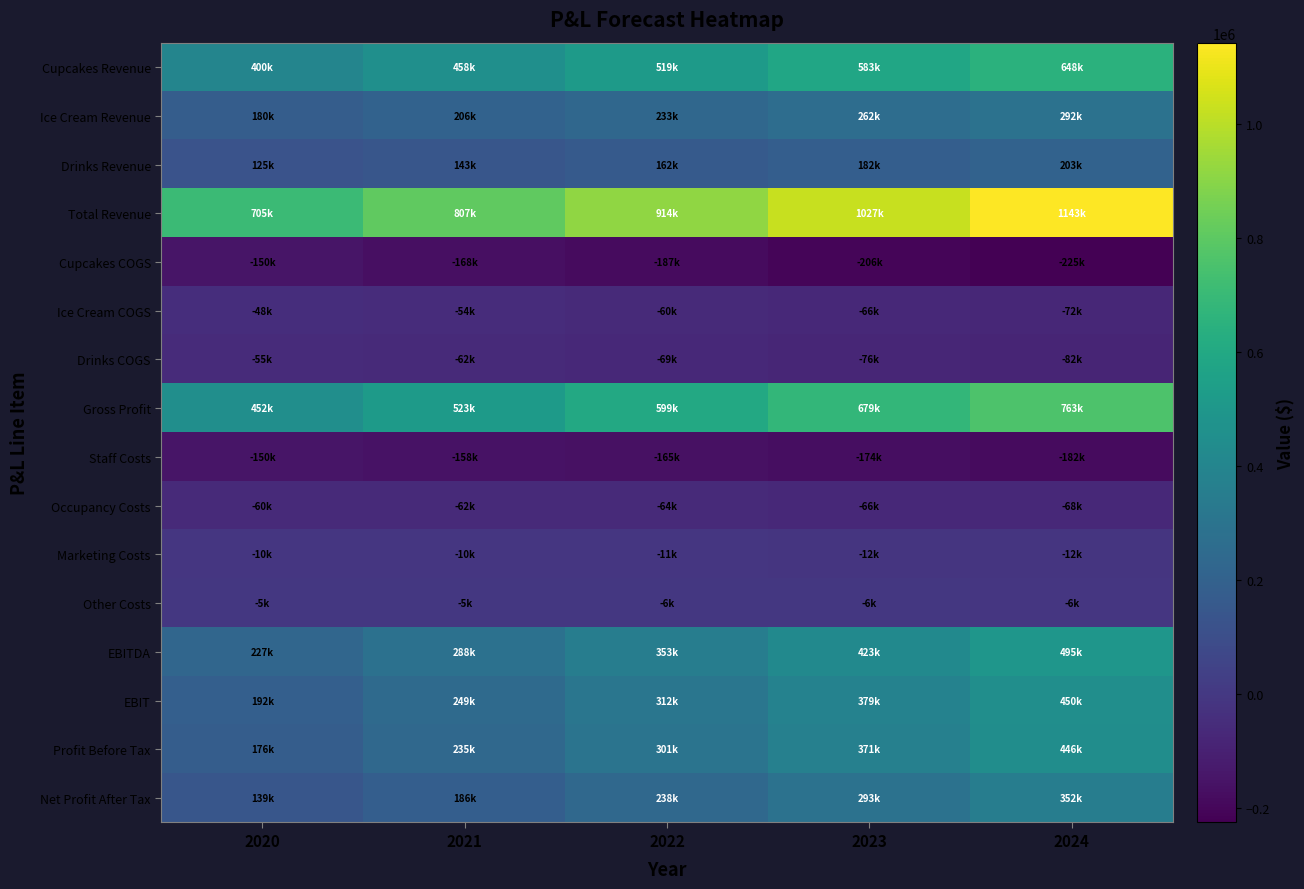

Is it true that Total Revenue equals 1142744.6 at 2024?

True